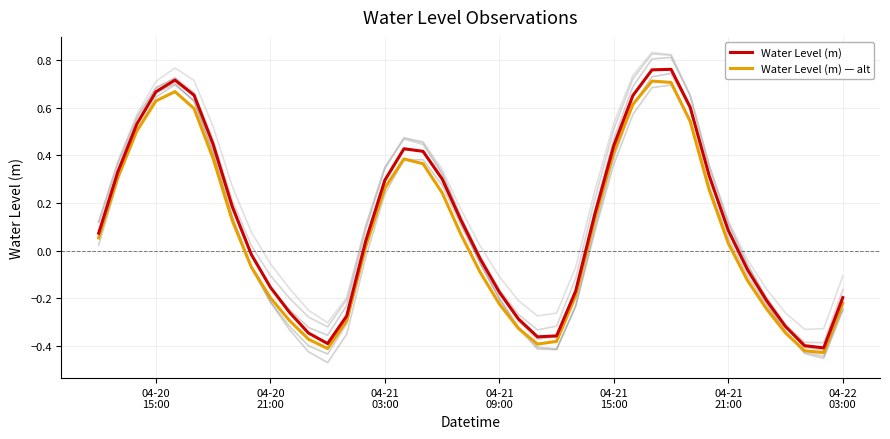

Which series has the widest spread of values?

Water Level (m)